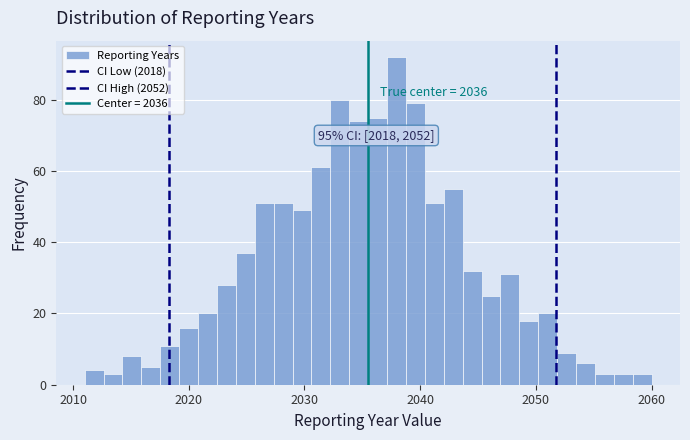

Around what value on the x-axis is the tallest bar? Give the approximate position of its centre, as read against the axis.

2038